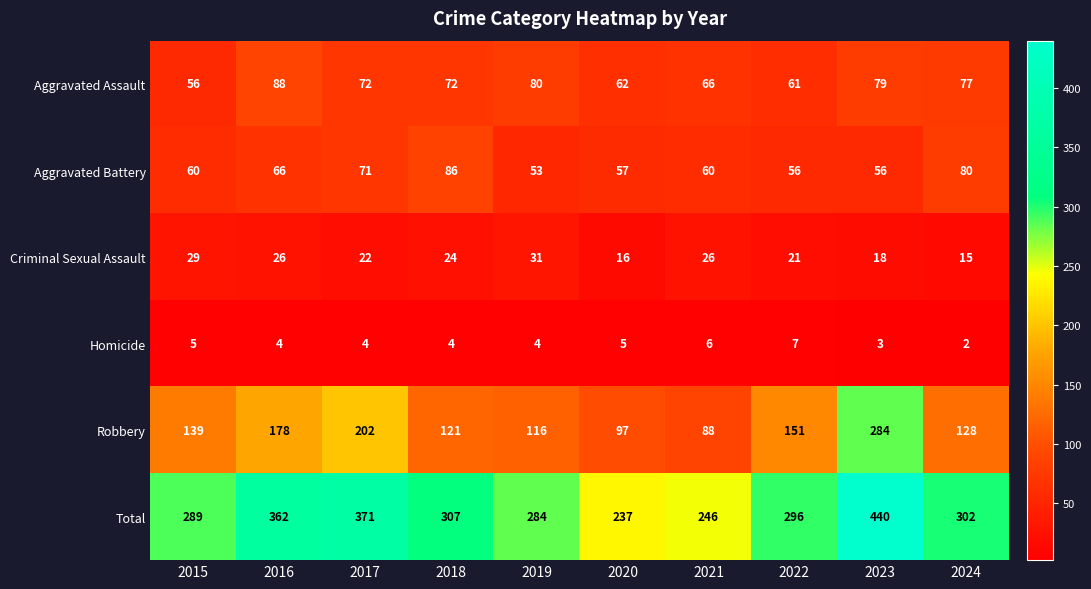

How many Criminal Sexual Assault values are between 18 and 26?

6